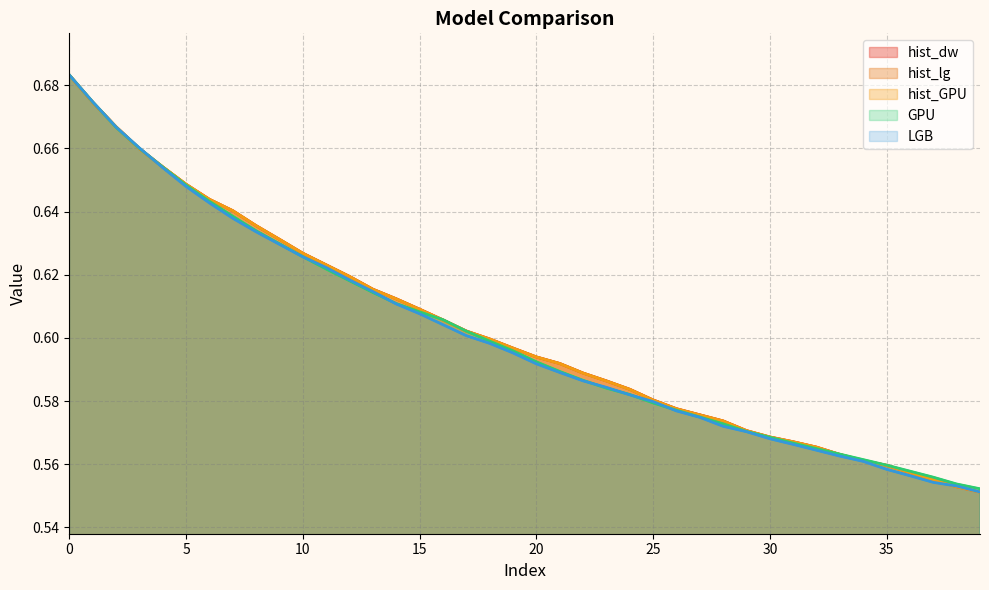

What is the total value across all series at 31?

2.8